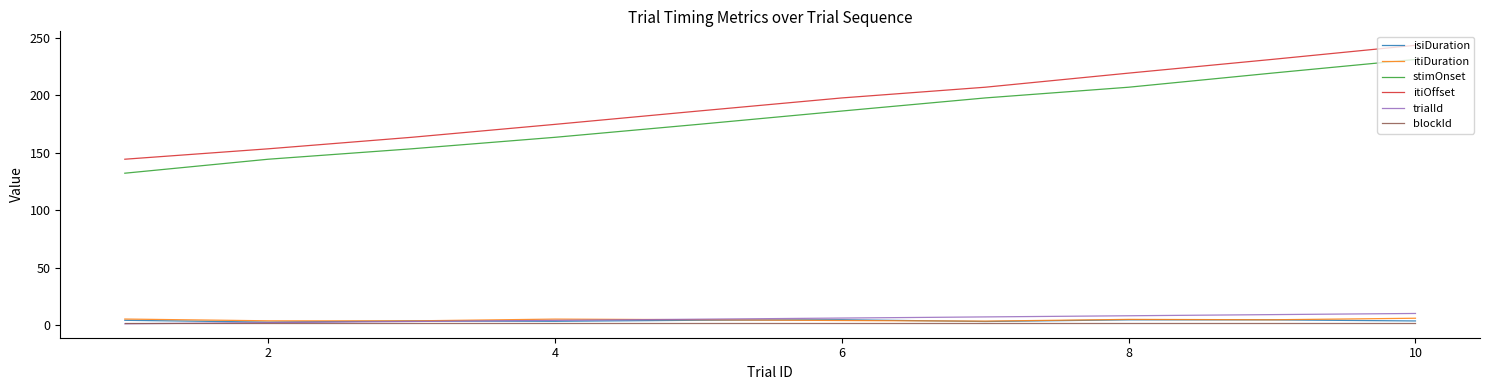

True or false: stimOnset and itiDuration intersect in this chart.

False